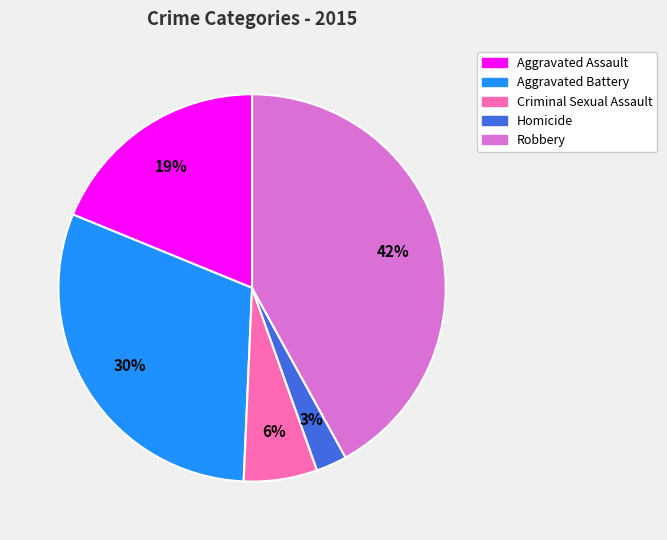

What is the largest slice in the pie chart?

Robbery